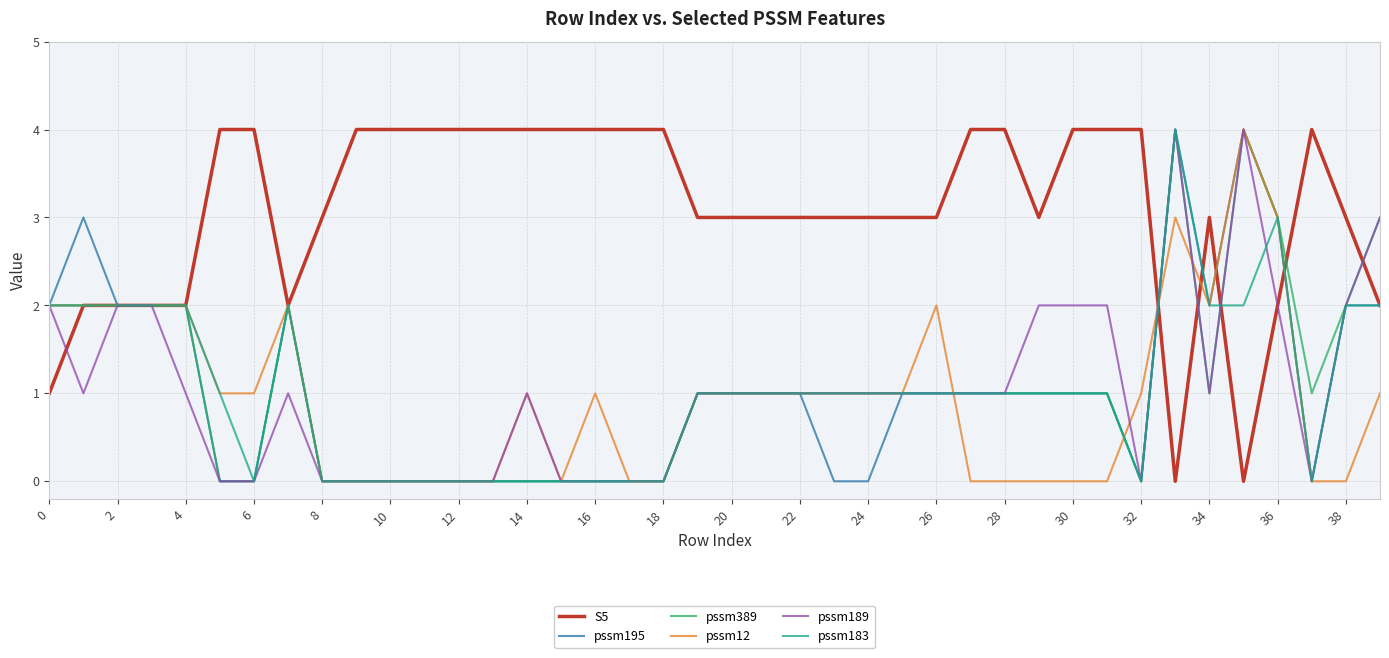

Which series has the largest total across all categories?

S5